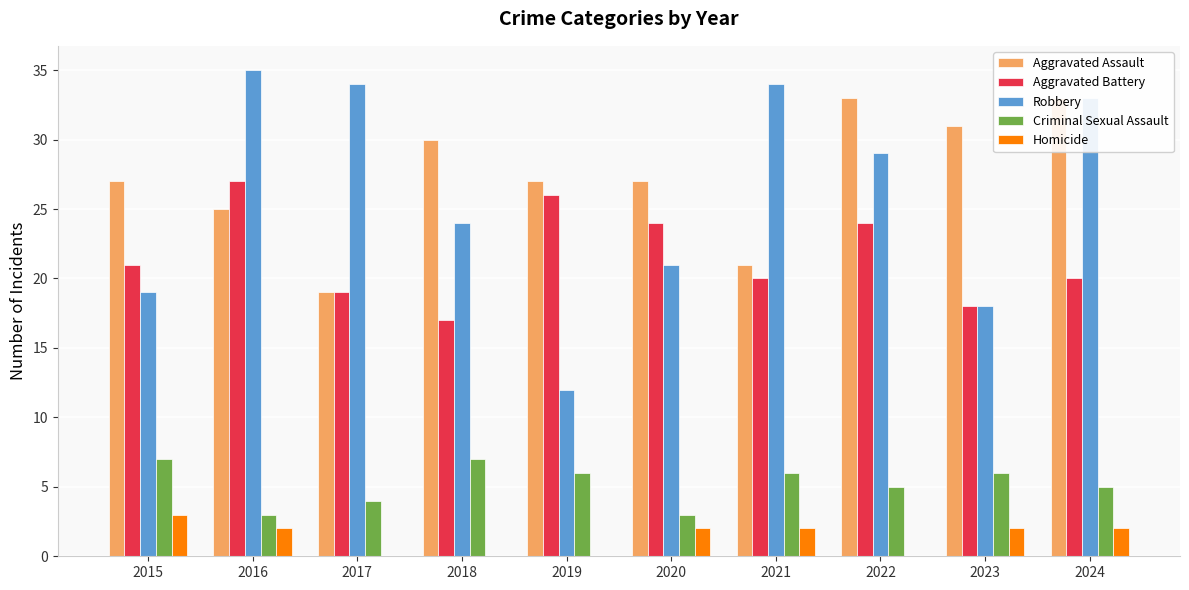

Is the value of Robbery at 2020 greater than the value of Aggravated Battery at 2021?

Yes